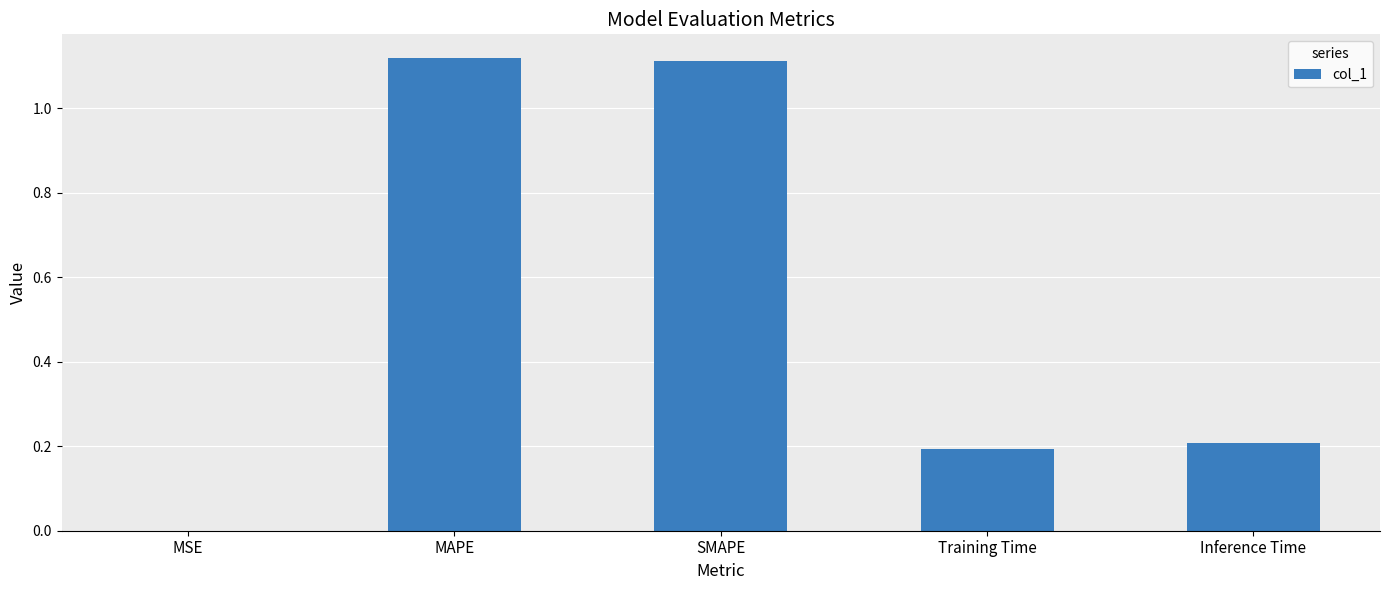

True or false: the data shows 0.1 at Training Time.

False